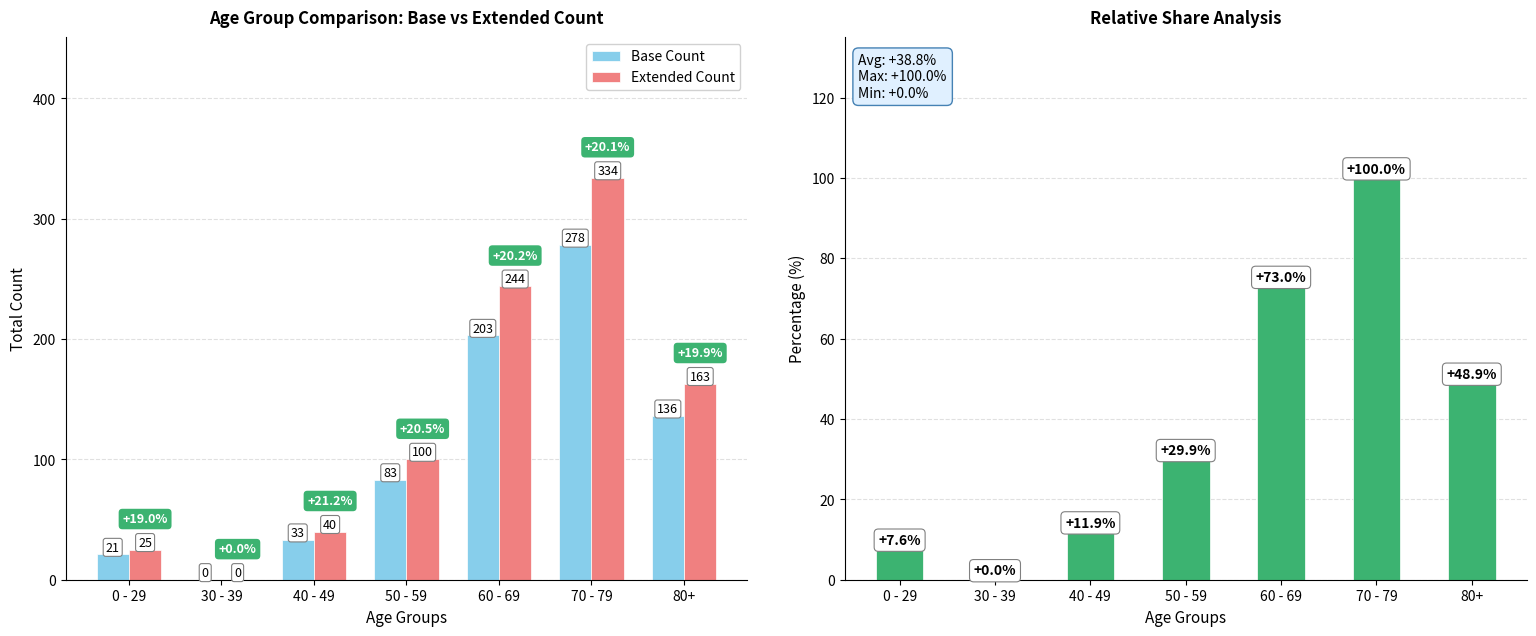

Does the chart contain stacked bars?

No